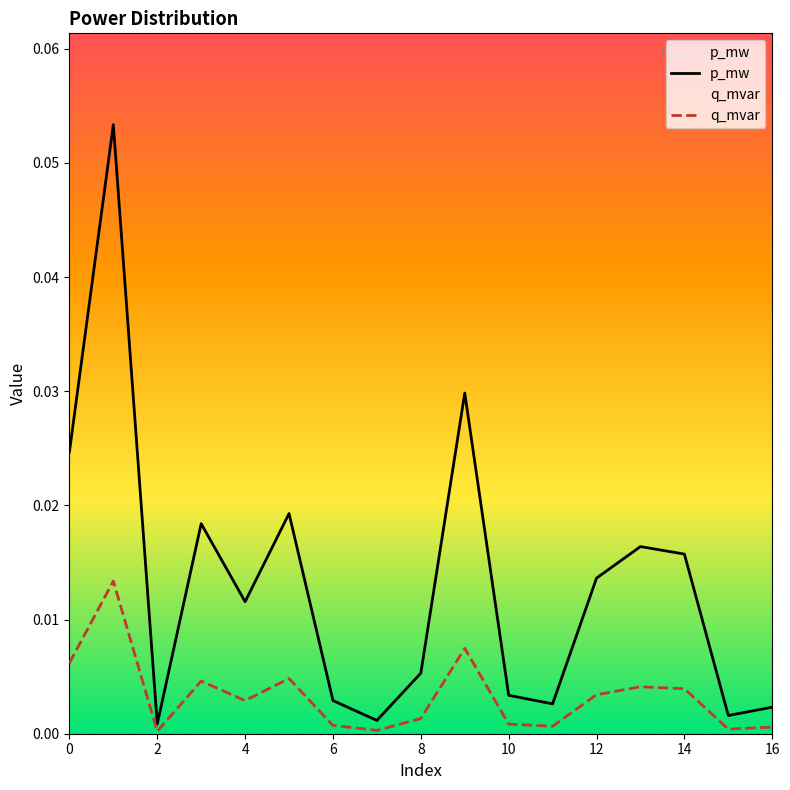

True or false: q_mvar and p_mw intersect in this chart.

False